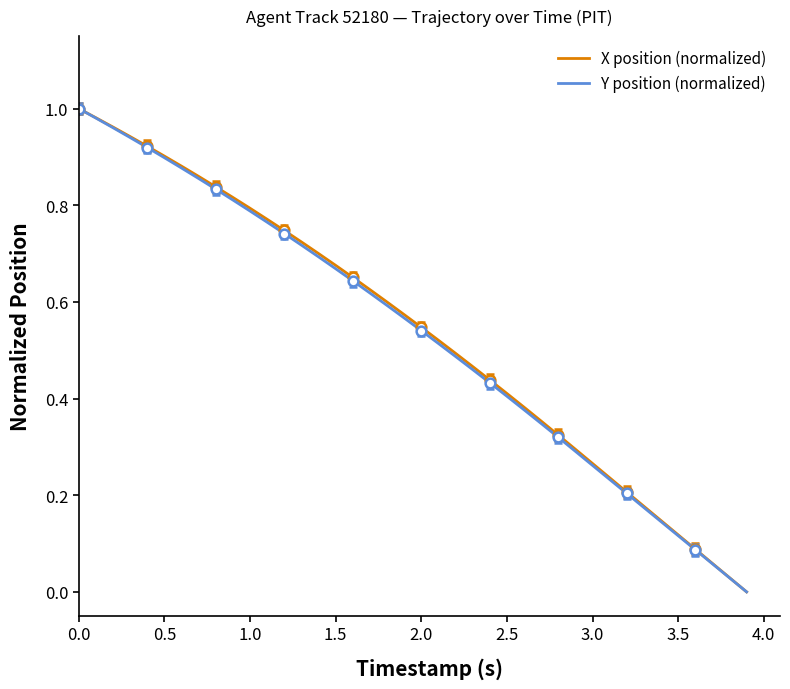

True or false: Y position (normalized) and X position (normalized) intersect in this chart.

False